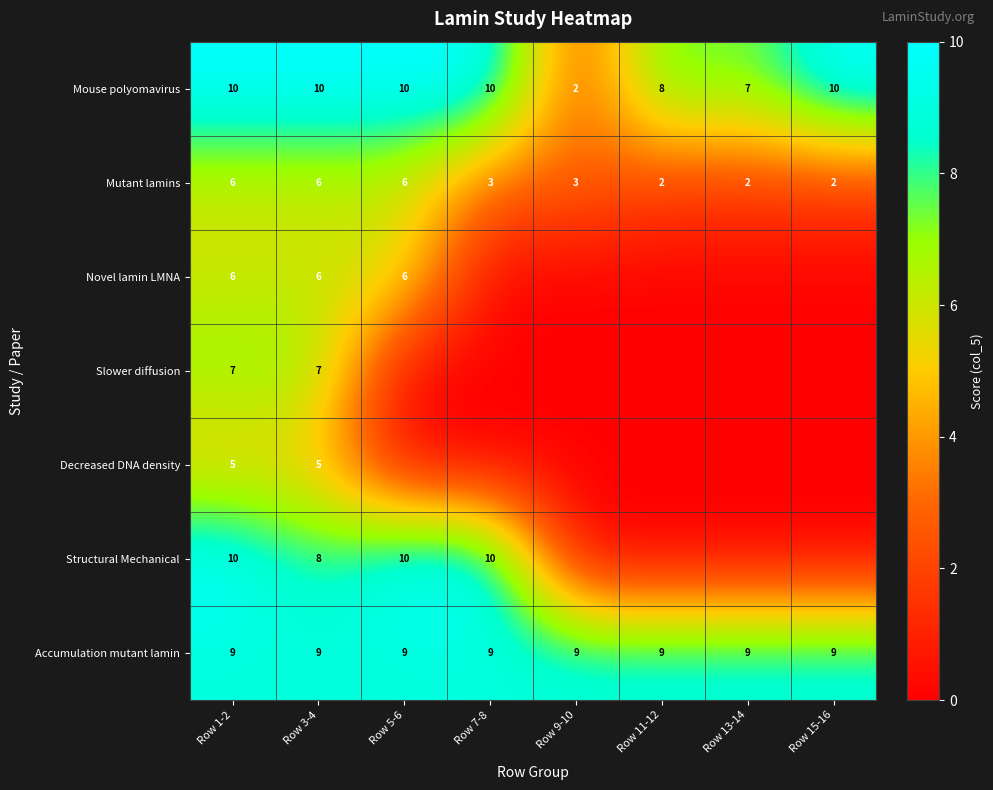

What is the highest value of the Mouse polyomavirus series?

10